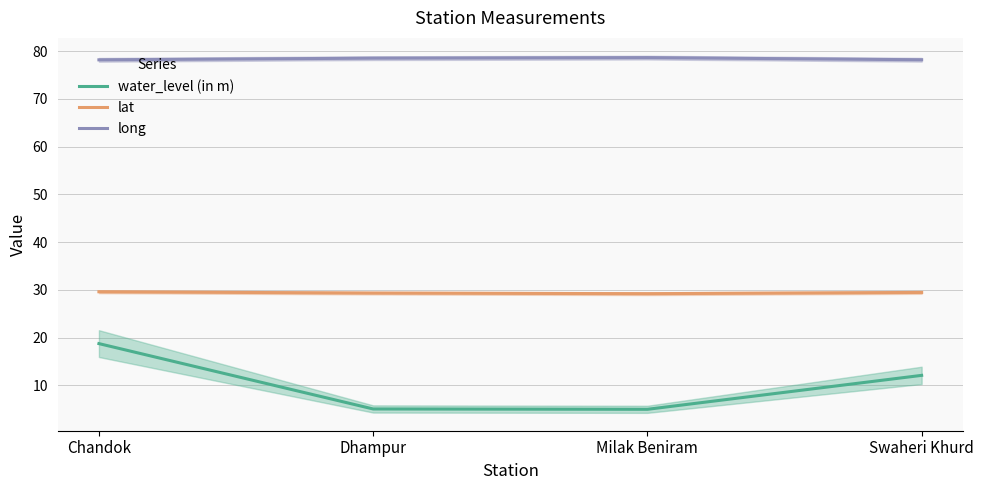

What is the label of the 3rd point from the left?

Milak Beniram